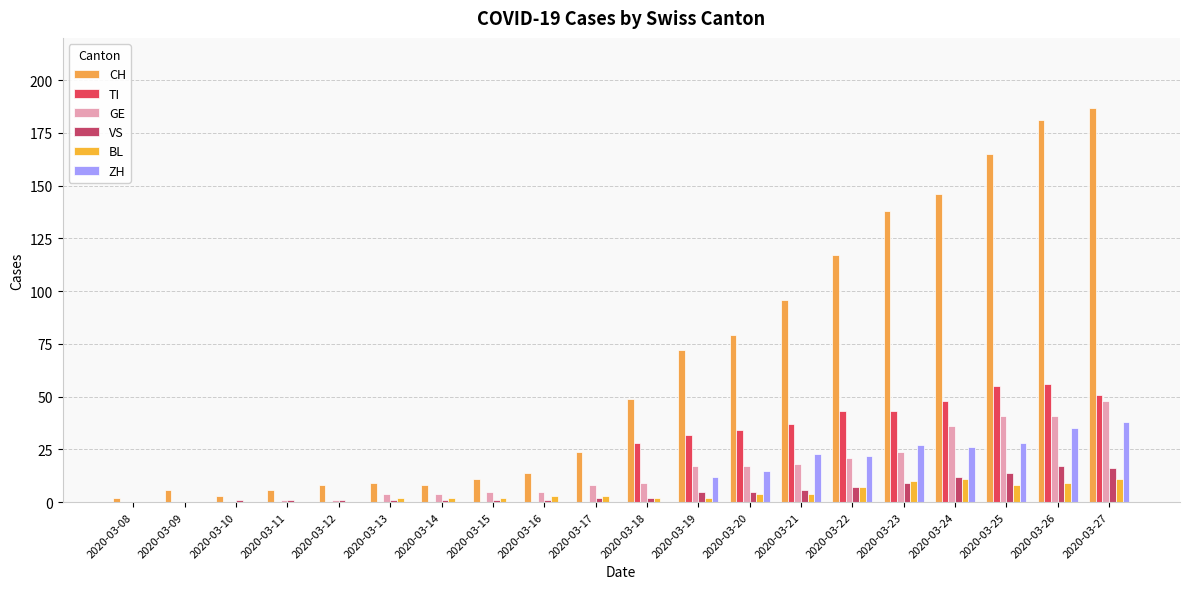

Between 2020-03-08 and 2020-03-21, which series saw the biggest shift?

CH